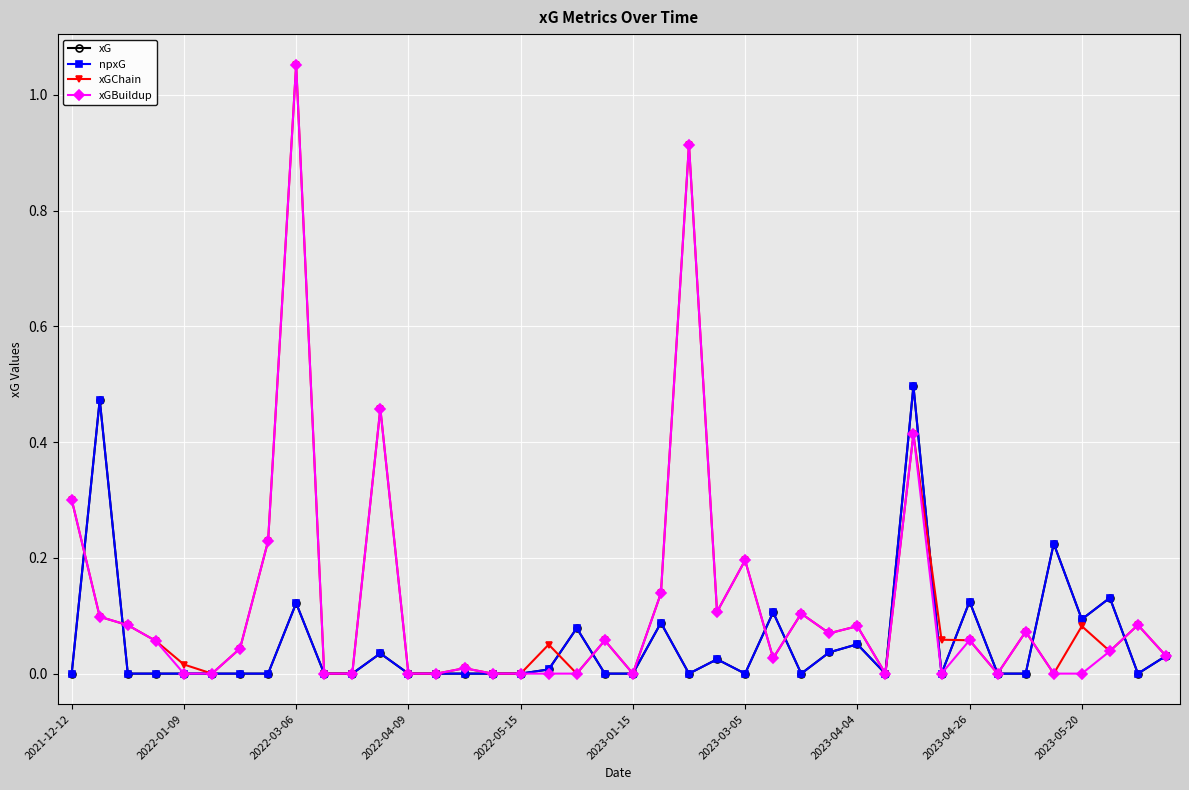

How many times do xGBuildup and xG cross each other?

7